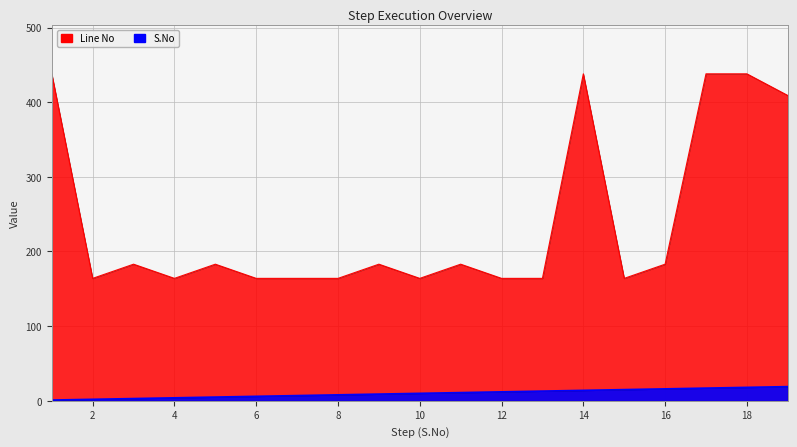

Reading right to left, what are all the values shown in this chart?

S.No: 19	18	17	16	15	14	13	12	11	10	9	8	7	6	5	4	3	2	1
Line No: 409	438	438	183	164	438	164	164	183	164	183	164	164	164	183	164	183	164	438